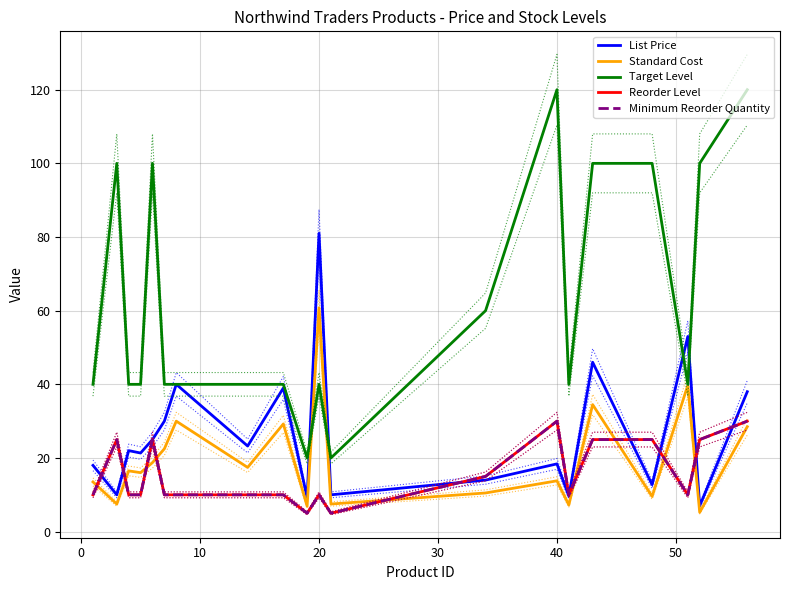

How many data points in Target Level are above 40?

8